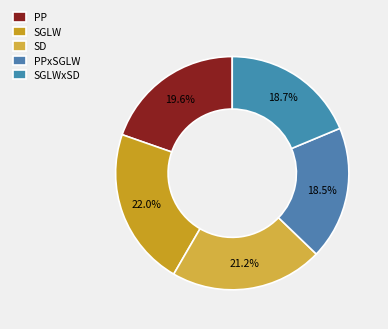

What percentage is NOT represented by SGLWxSD?

81.3%